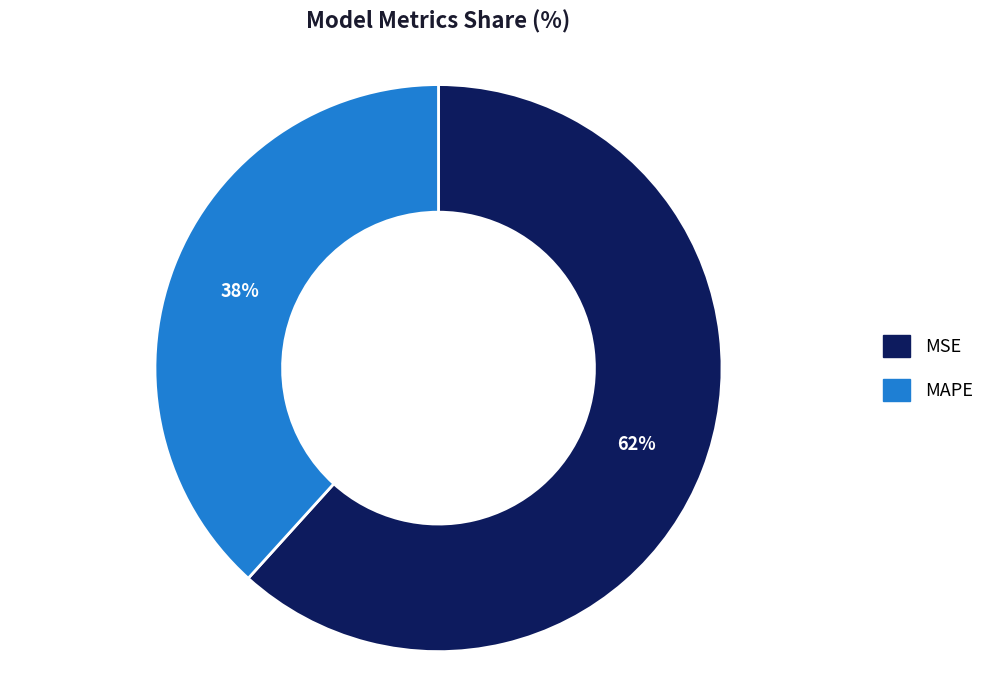

Approximately how many times larger is the value at MSE compared to MAPE?

1.6